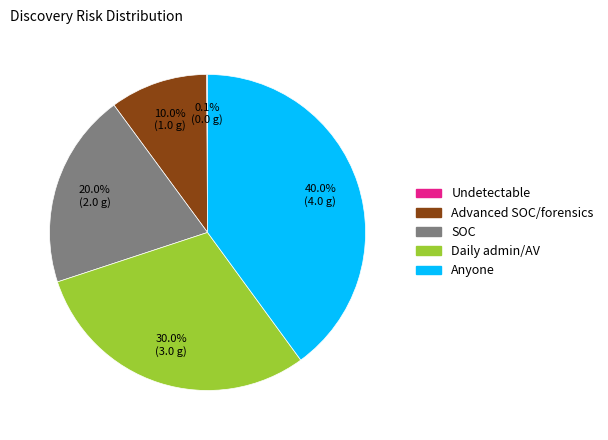

Is it true that Daily admin/AV is 30% of the pie?

True